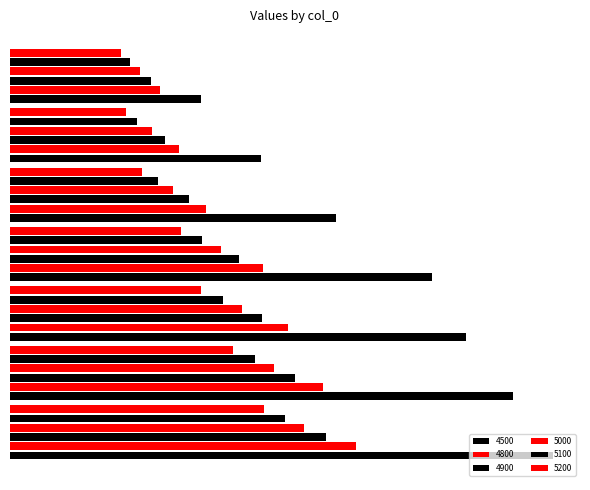

At which category is the sum across all series the highest?

6